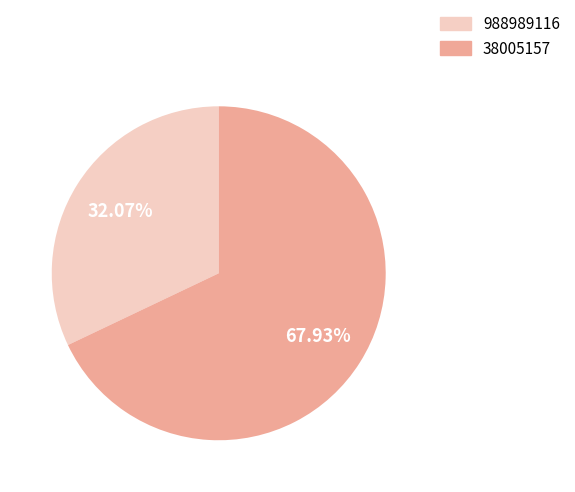

How many slices are in this pie chart?

2